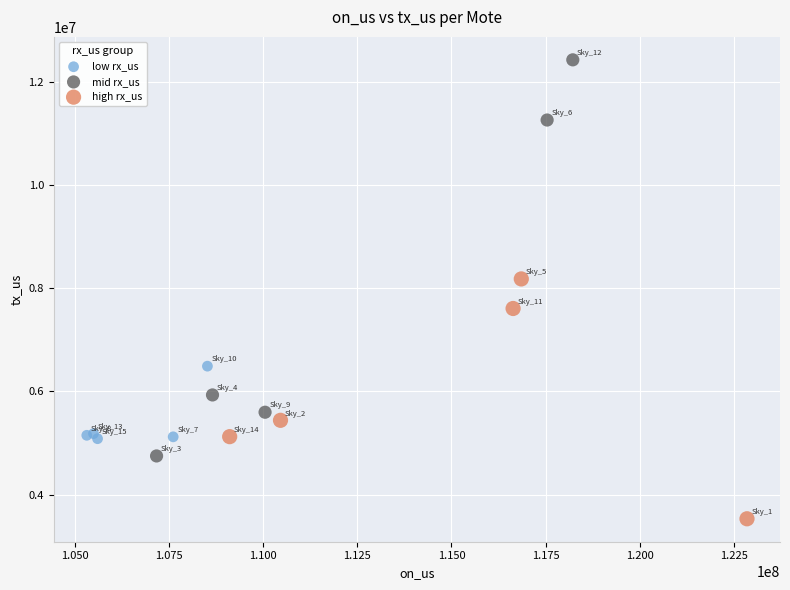

Which series reaches the minimum Y coordinate?

high rx_us